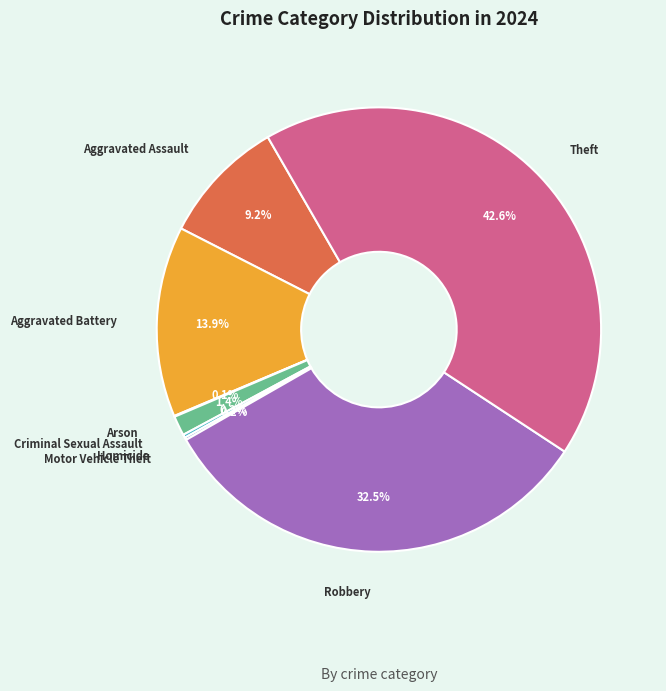

Do Theft and Robbery together represent more than half of the pie?

Yes